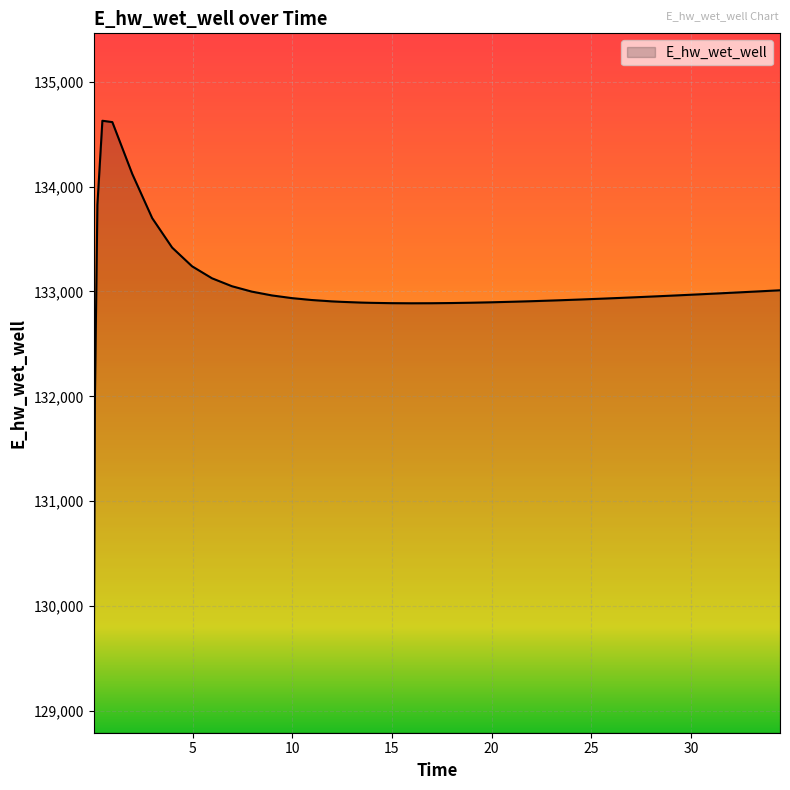

What is the difference between the maximum and minimum values?

5557.6